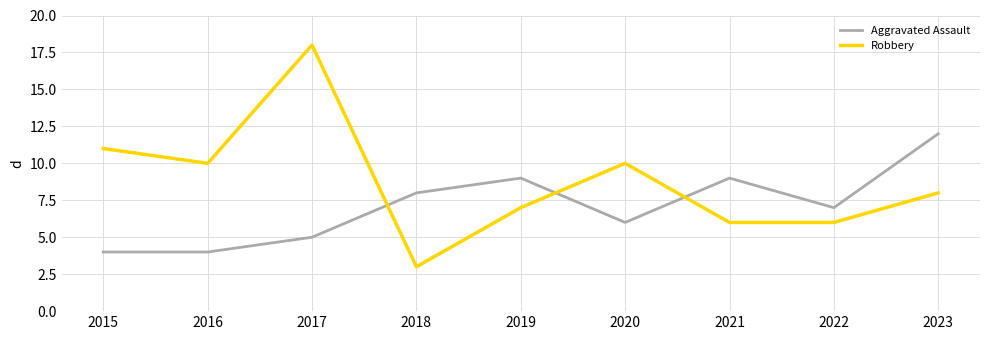

Which series changed the most between 2019 and 2022?

Aggravated Assault